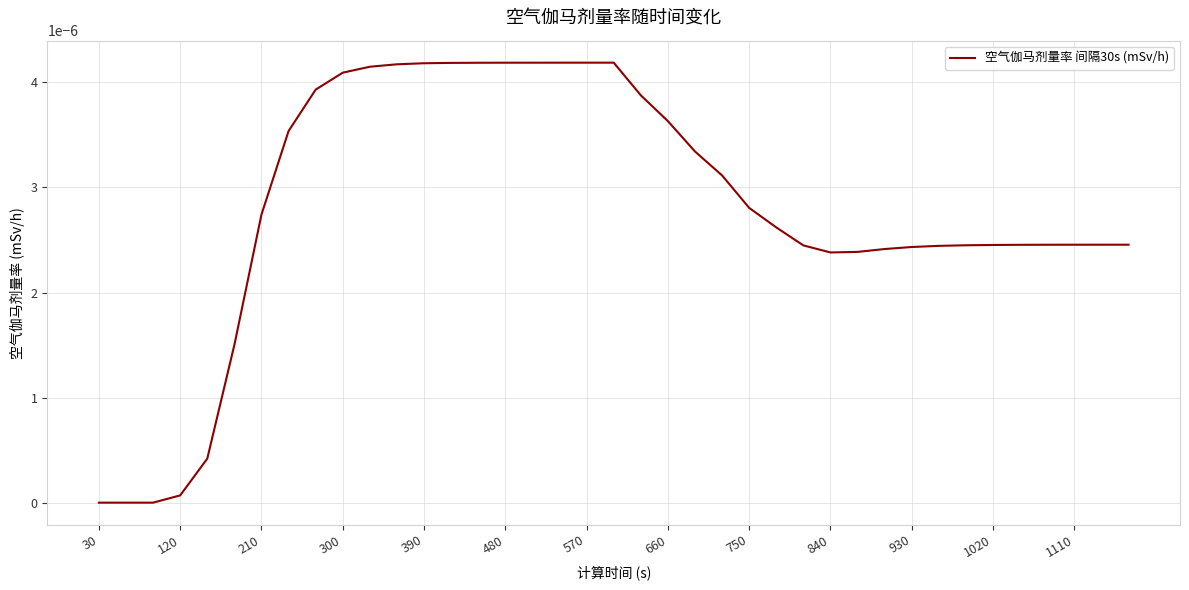

Where is the data nearest to the value 0?

30